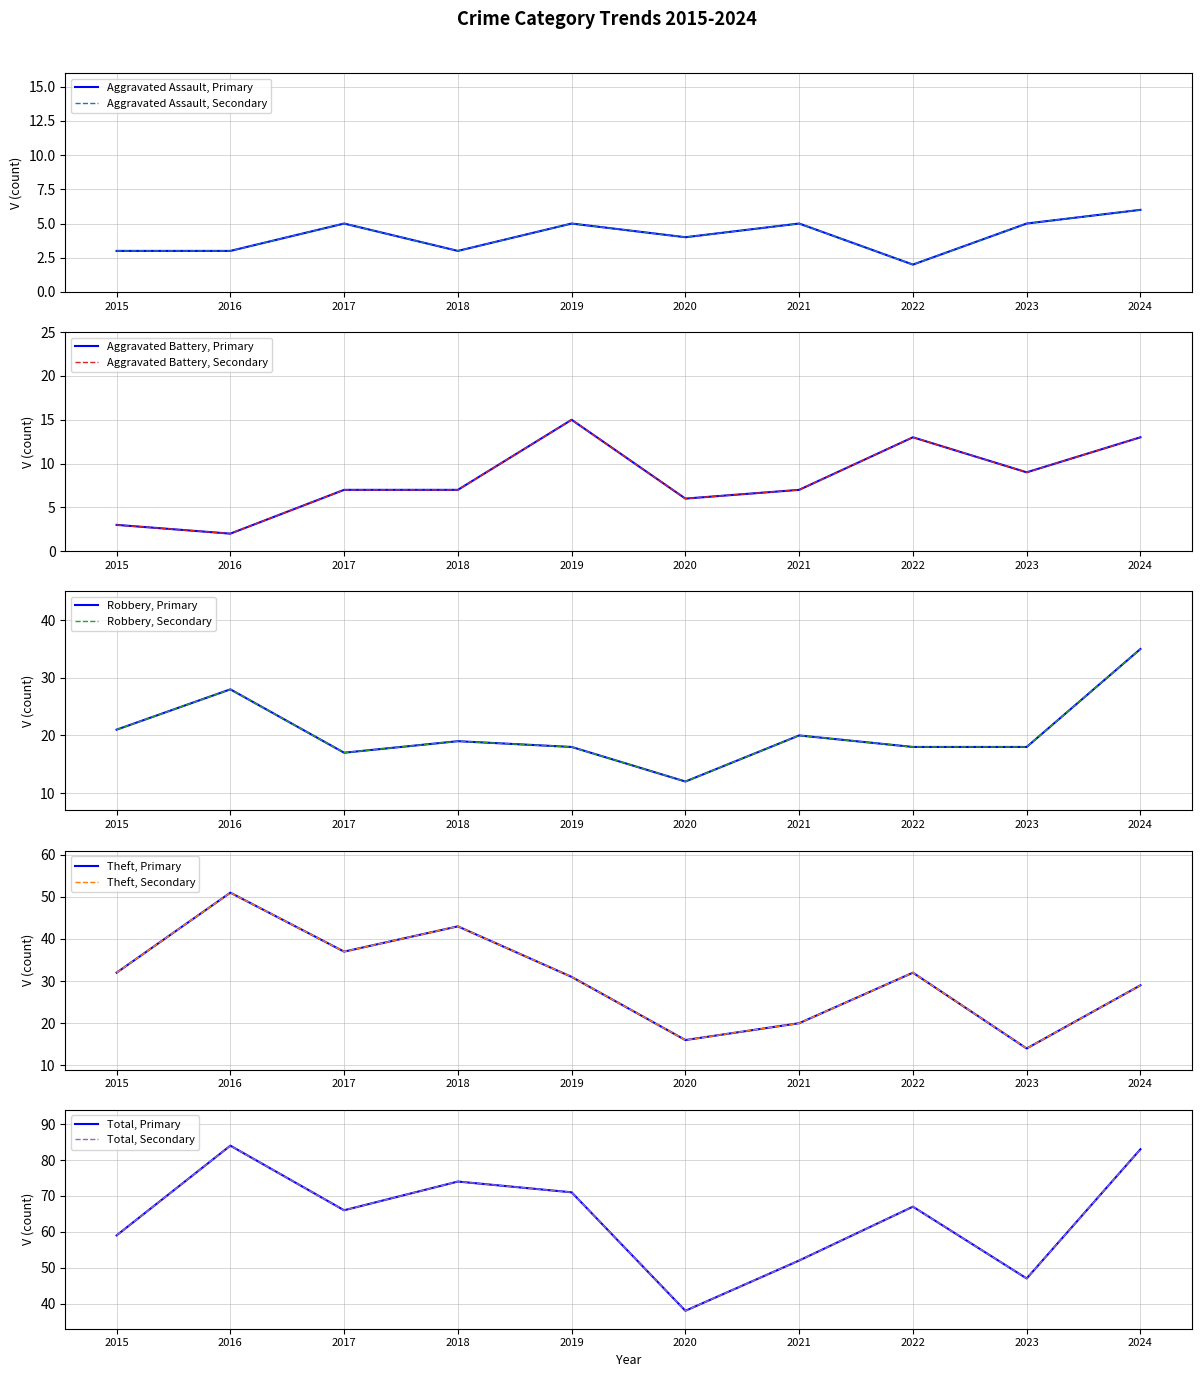

The Aggravated Assault series shows 8 at 2023. True or false?

False